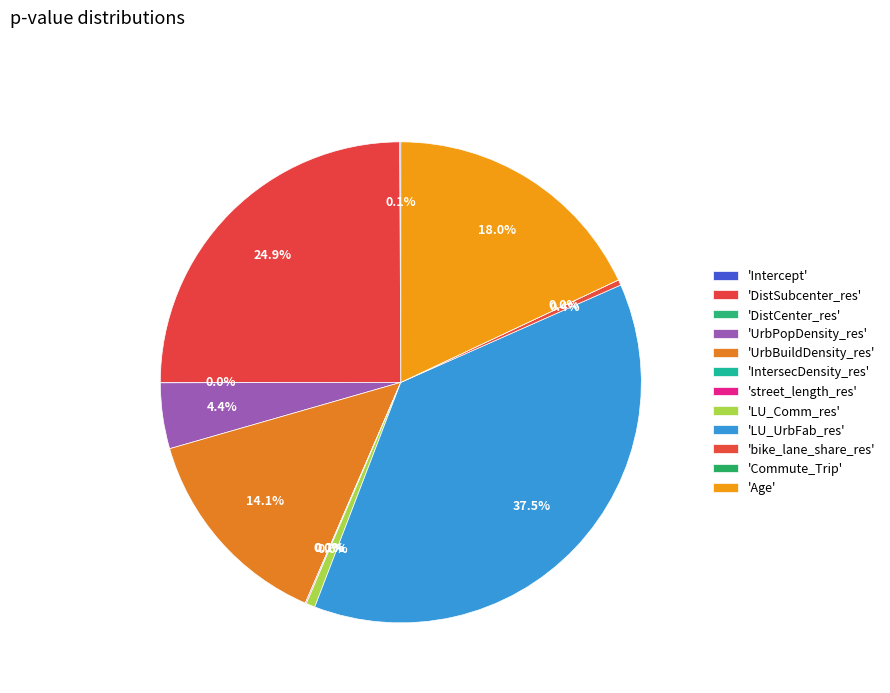

What is the largest slice in the pie chart?

LU_UrbFab_res